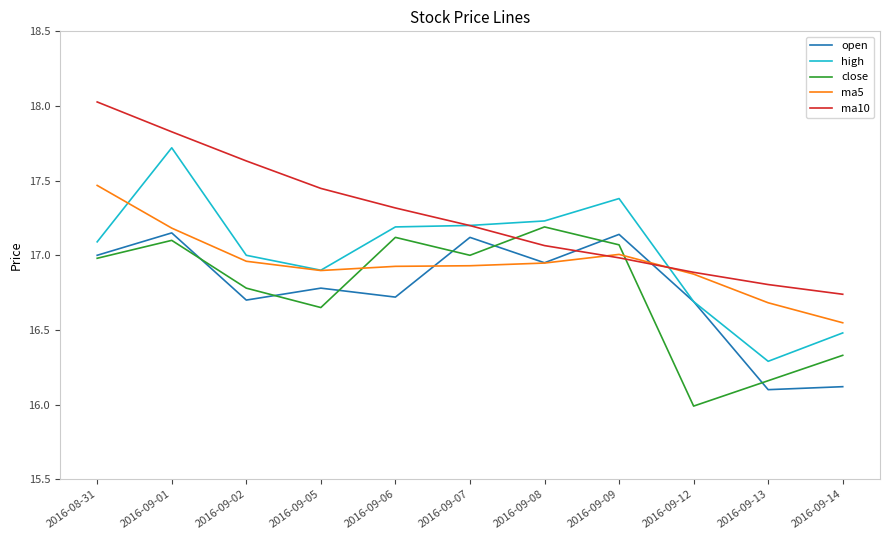

Which series has the largest total across all categories?

ma10